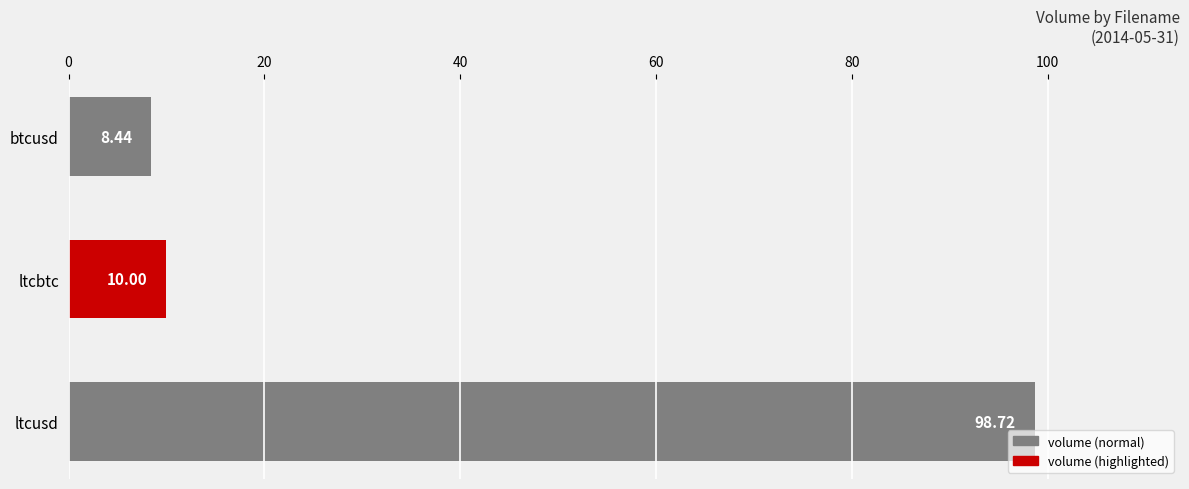

How many categories are shown in the chart?

3